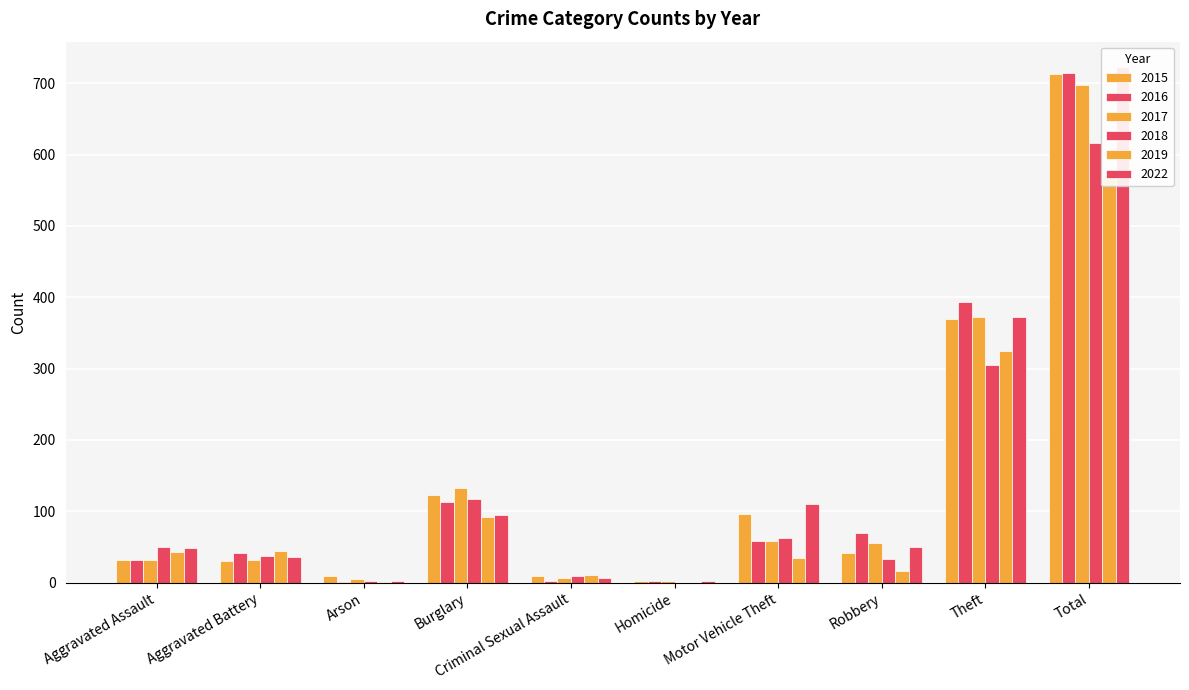

Which category has the highest value in the 2018 series?

Total